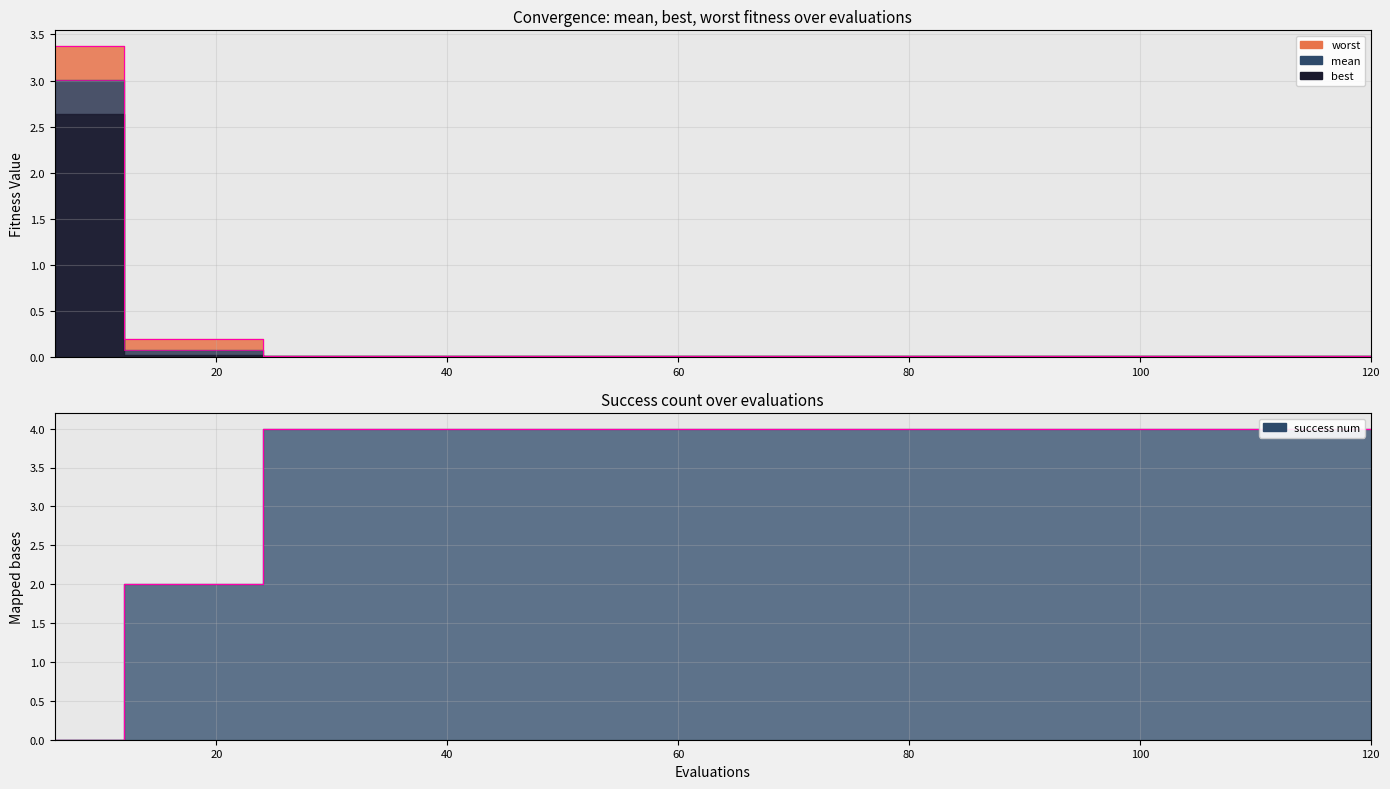

Count the success num values in the range 4 to 5.

17